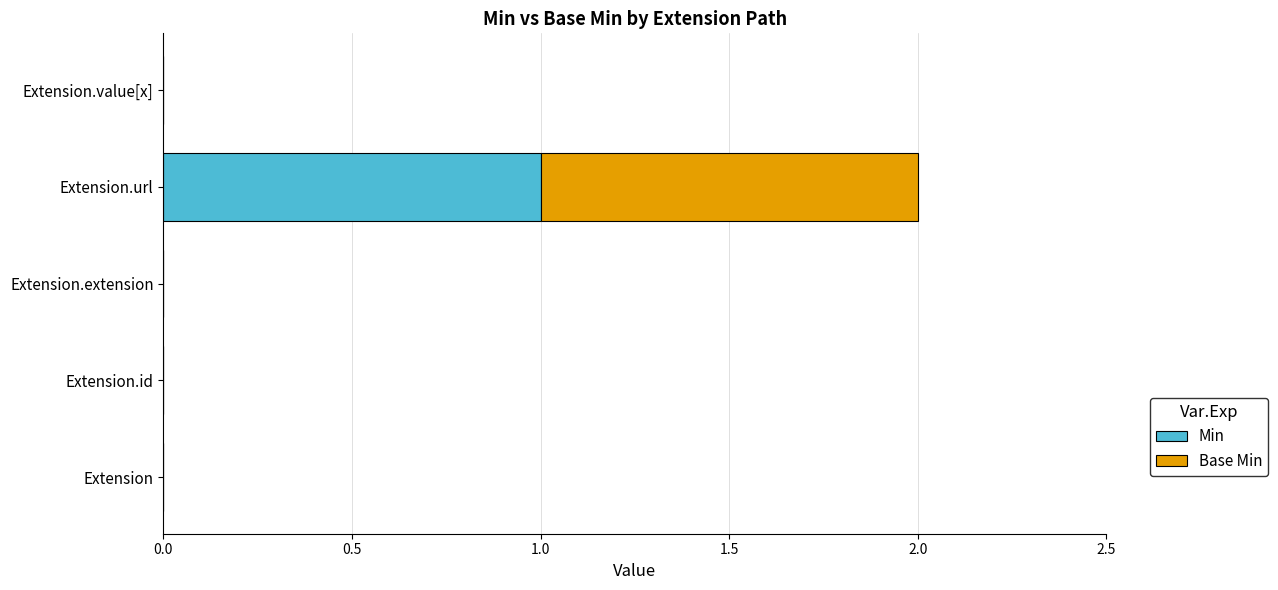

How many Min values are between 0 and 1?

5